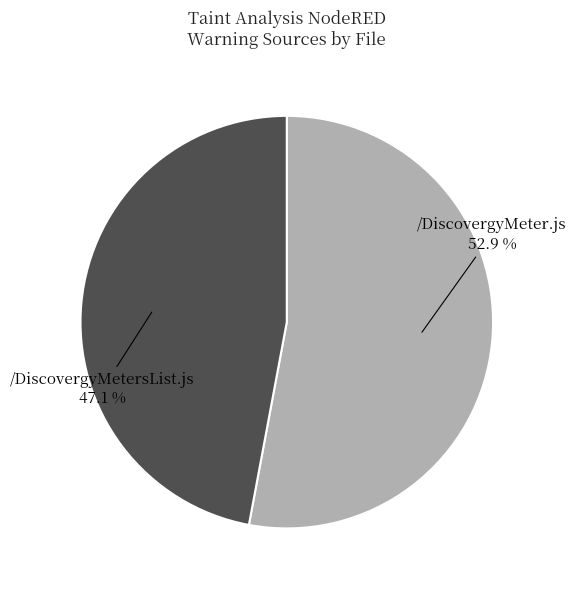

Rank the categories by value from highest to lowest.

/DiscovergyMeter.js, /DiscovergyMetersList.js